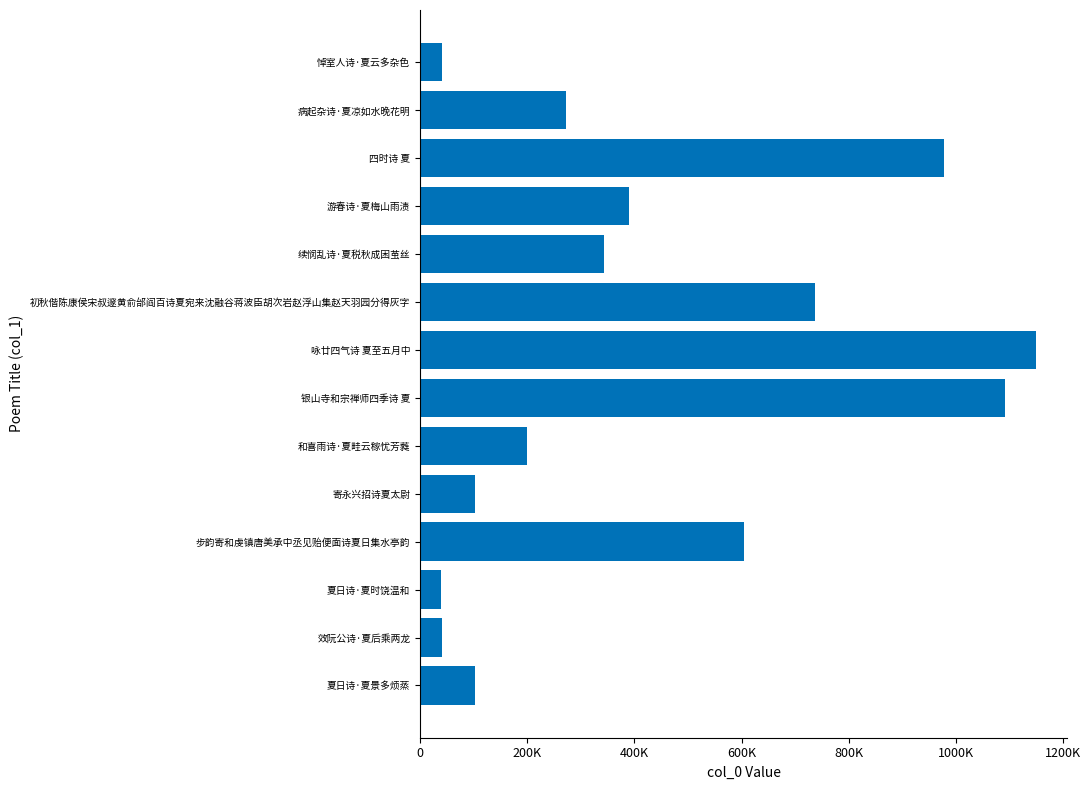

Which label corresponds to the largest value in the chart?

咏廿四气诗 夏至五月中